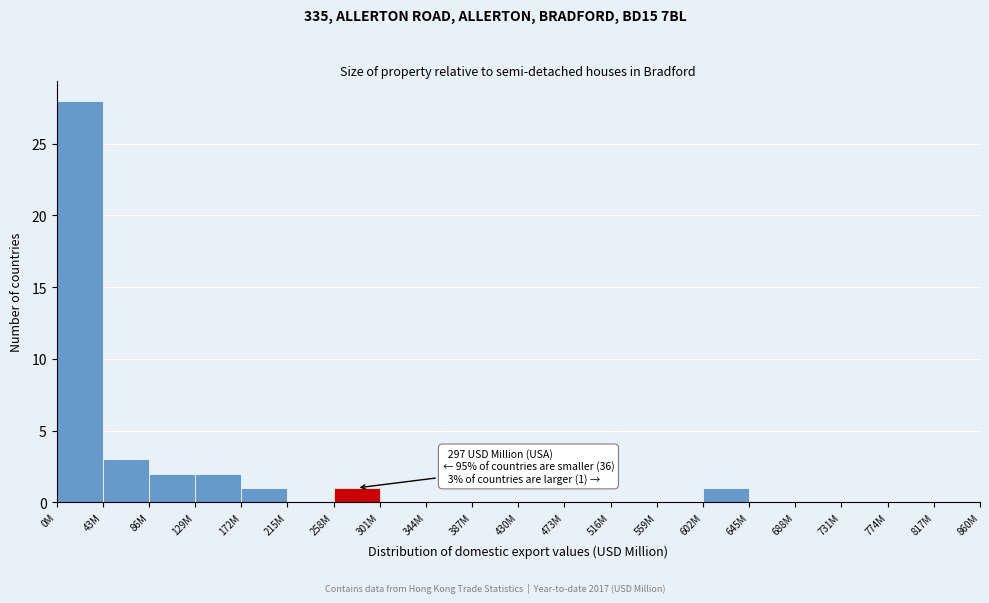

Reading right to left, extract all data points from this chart.

817M=0	774M=0	731M=0	688M=0	645M=0	602M=1	559M=0	516M=0	473M=0	430M=0	387M=0	344M=0	301M=0	258M=1	215M=0	172M=1	129M=2	86M=2	43M=3	0M=28